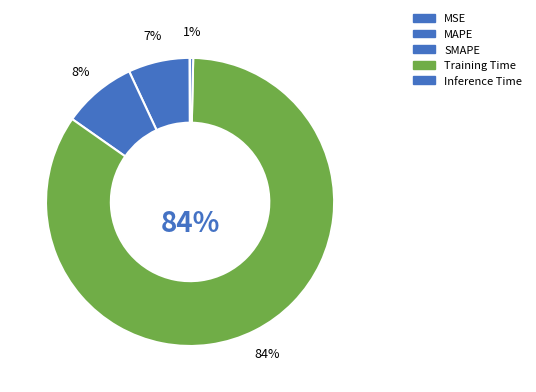

Rank the categories by value from highest to lowest.

Training Time, SMAPE, MAPE, Inference Time, MSE